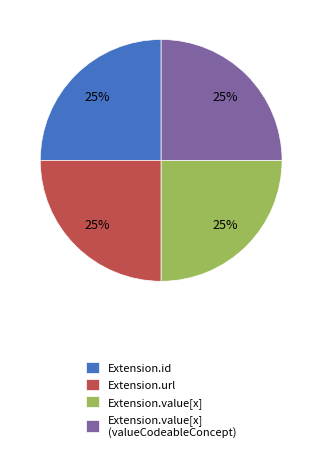

The Extension.value[x] (valueCodeableConcept) slice represents 5% of the pie. True or false?

False